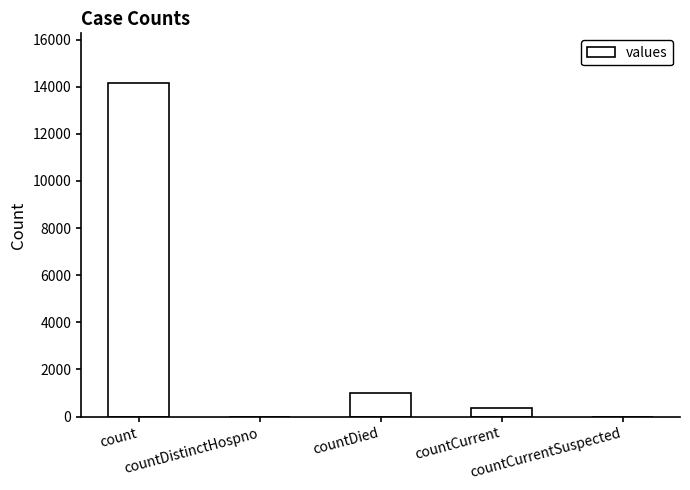

What is the greatest value displayed?

14141